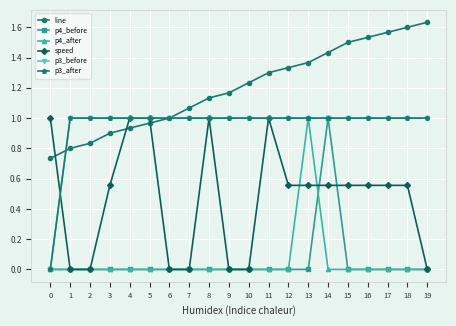

Between 2 and 17, which series saw the biggest shift?

line